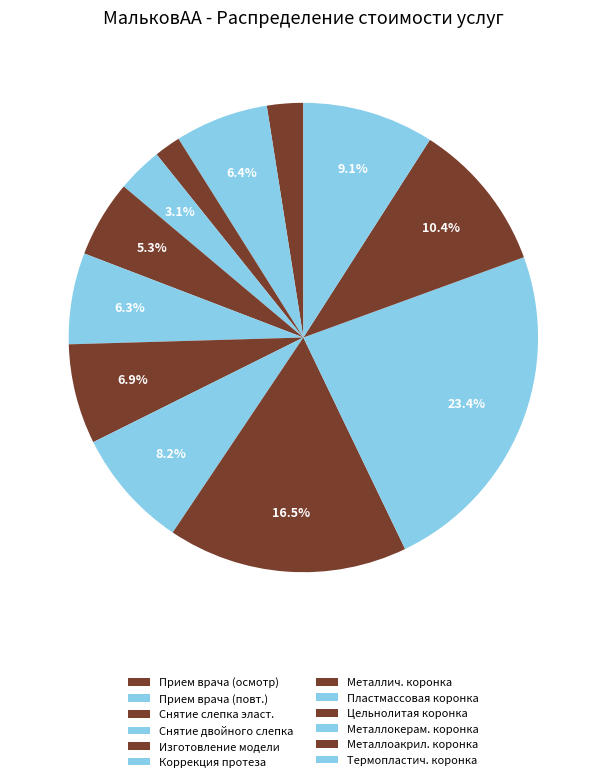

Count the number of slices in the pie.

12